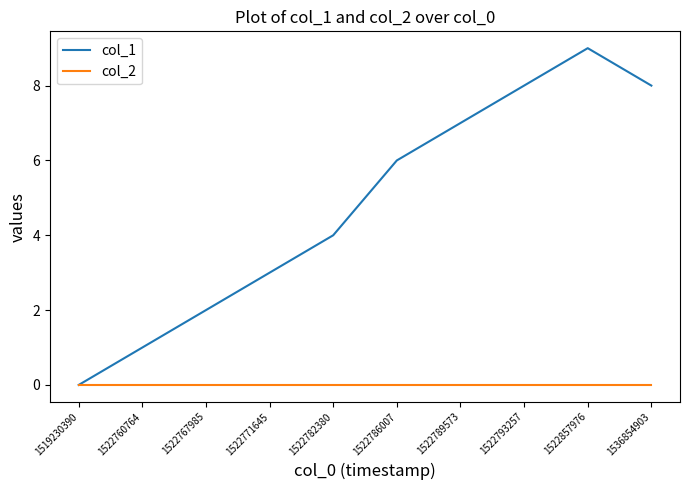

What is the sum of all col_1 values?

48